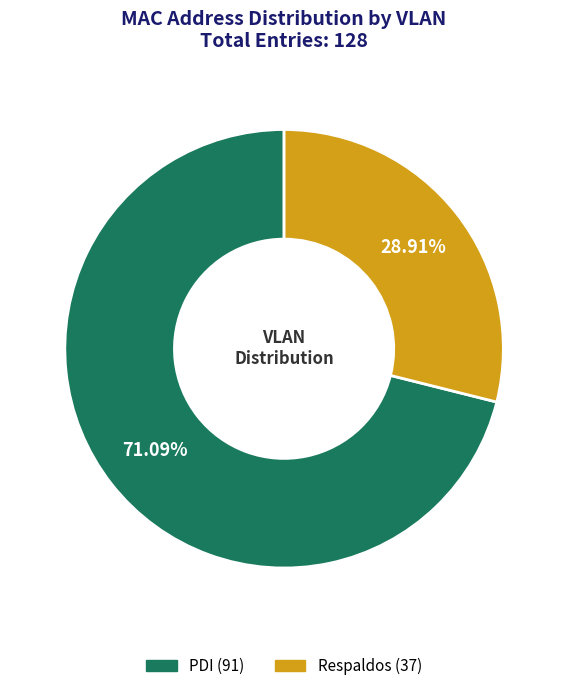

True or false: Respaldos accounts for 29% of the total.

True